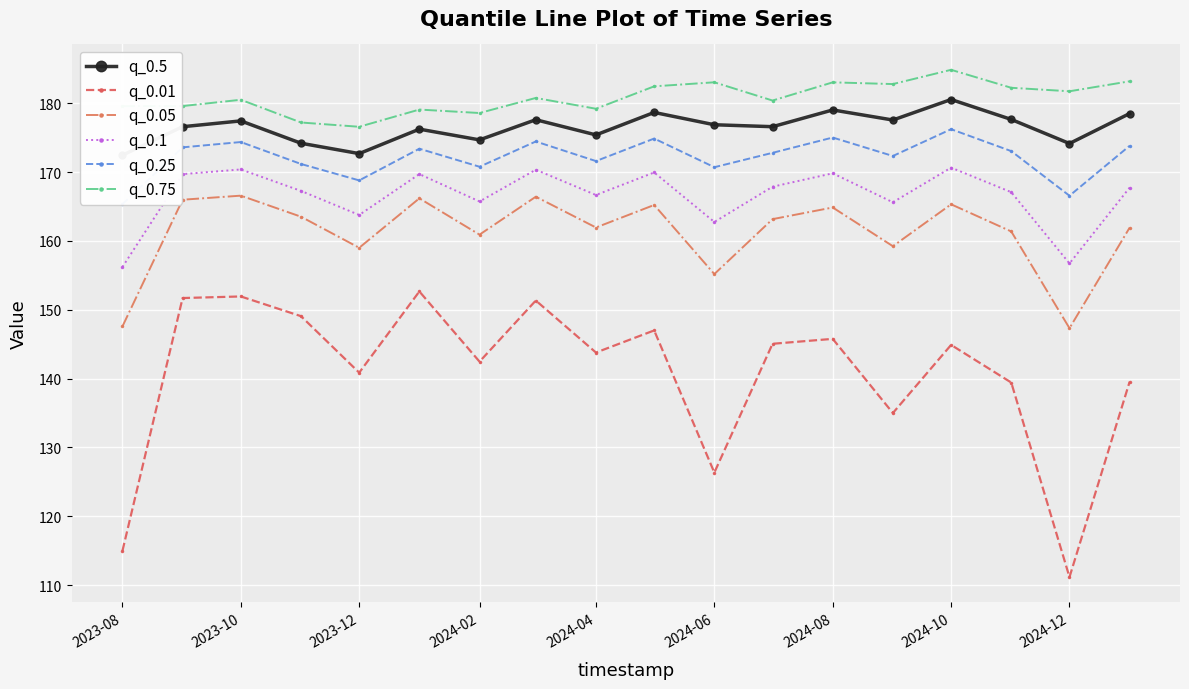

True or false: q_0.01 has more than 2 points higher than both neighbors.

True